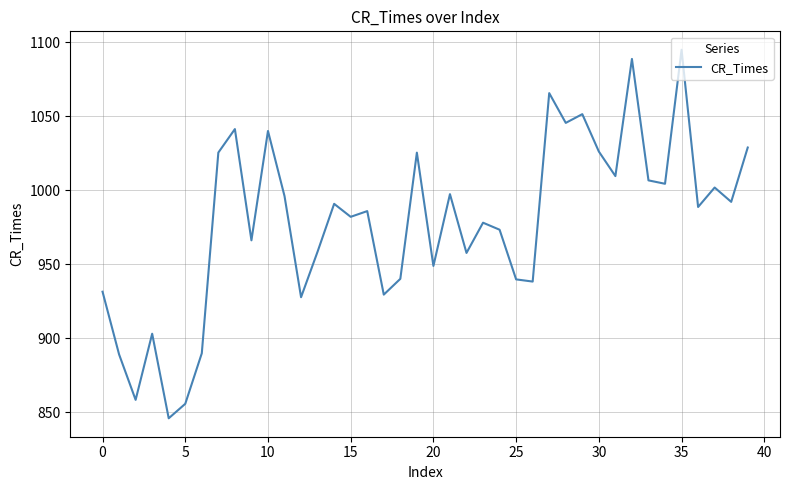

Is this an area chart (filled region under the line)?

No